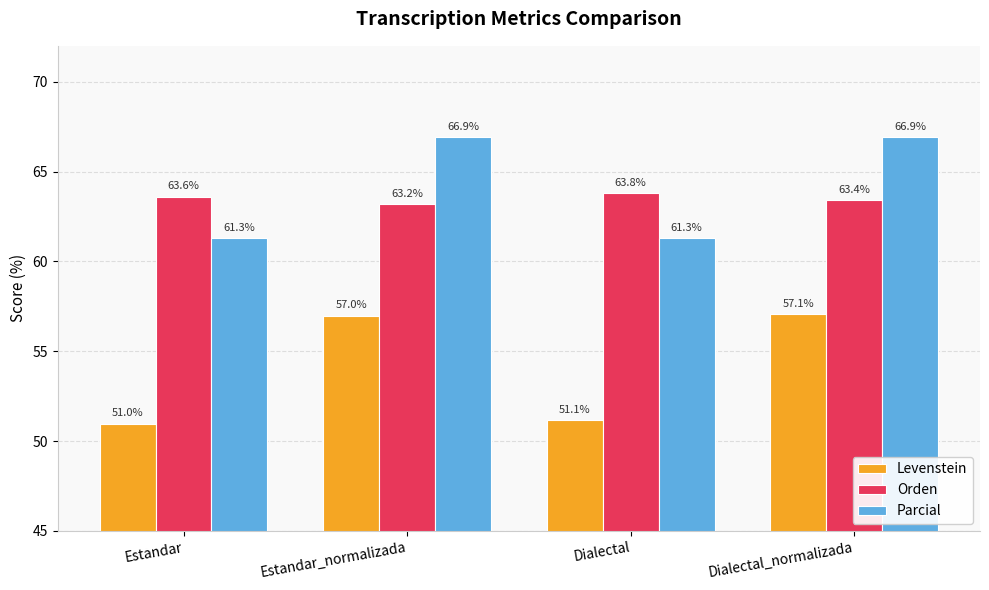

At how many categories does at least one series exceed 52?

4